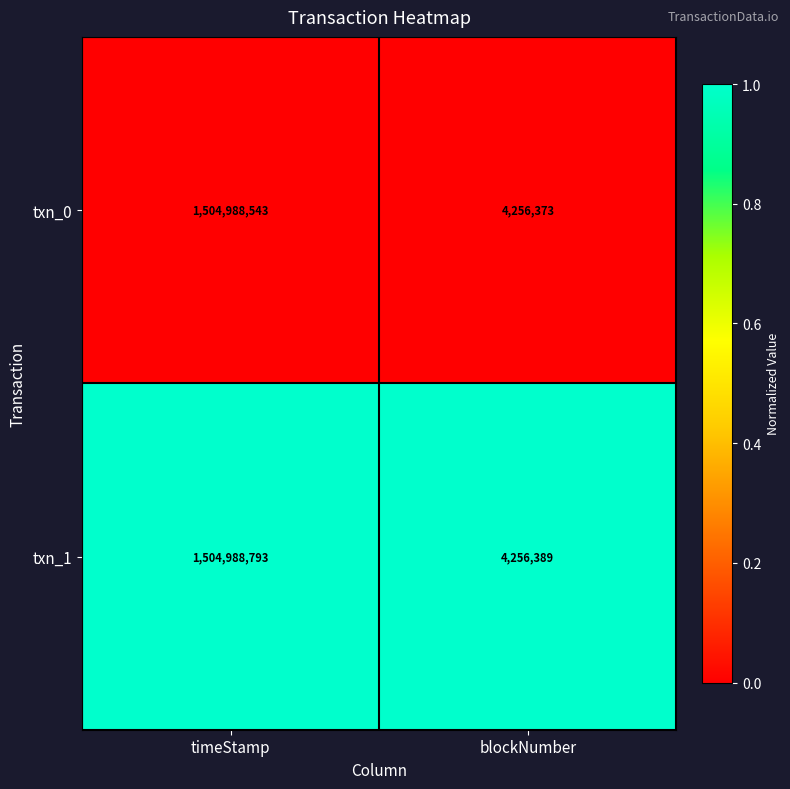

Read the txn_1 value at timeStamp, to the nearest 100.

1504988800